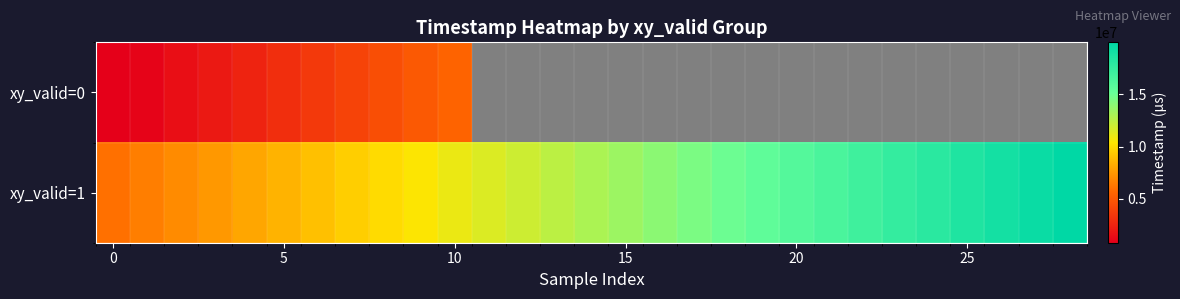

List the series in order of their peak value, highest first.

xy_valid=1, xy_valid=0